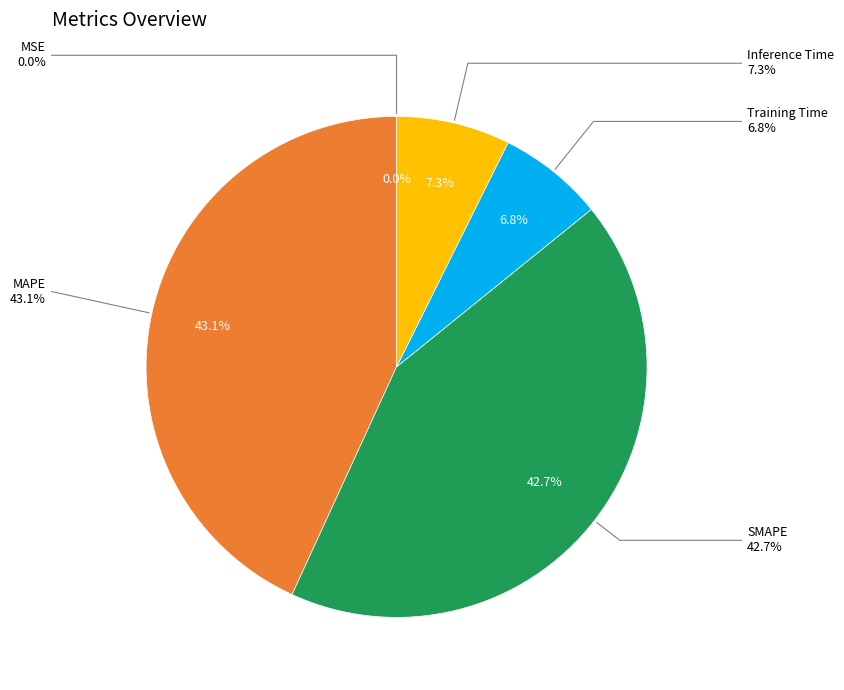

Rank the categories by value from lowest to highest.

MSE, Training Time, Inference Time, SMAPE, MAPE